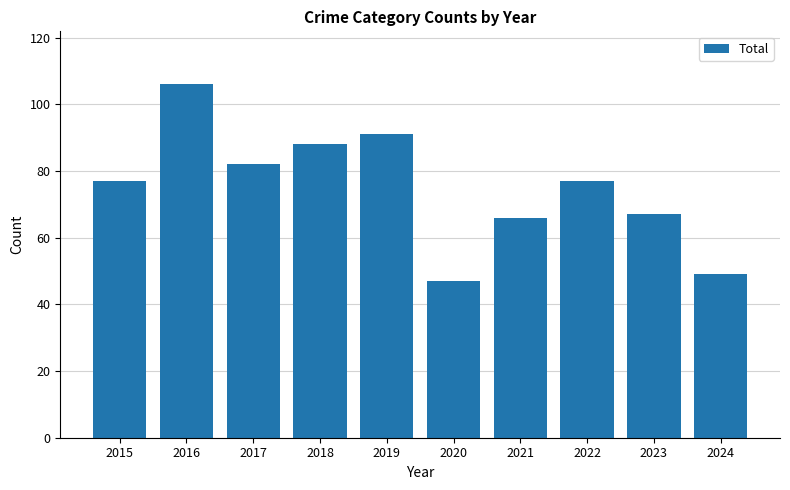

Between 2015 and 2018, which is larger?

2018